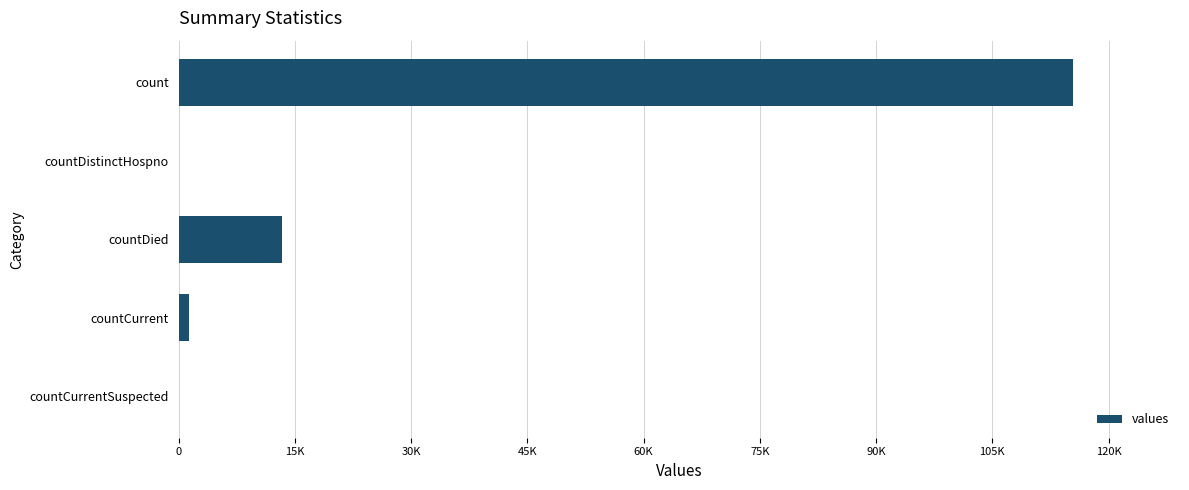

Are the bars horizontal?

Yes